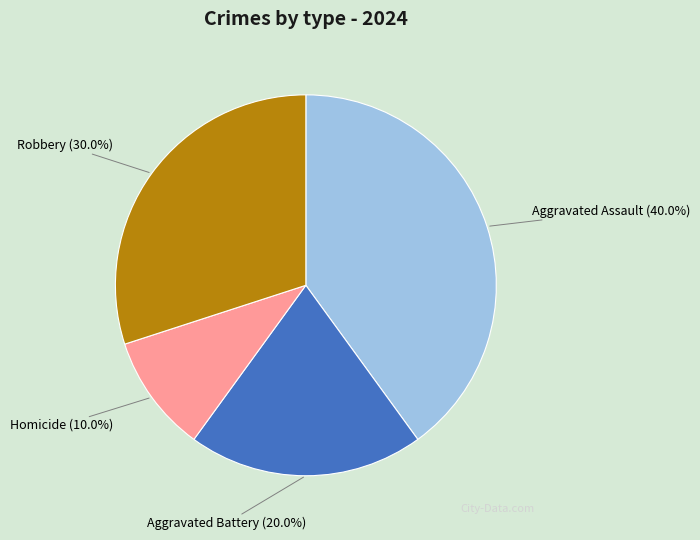

What percentage is the Aggravated Assault slice, to the nearest percent?

40%